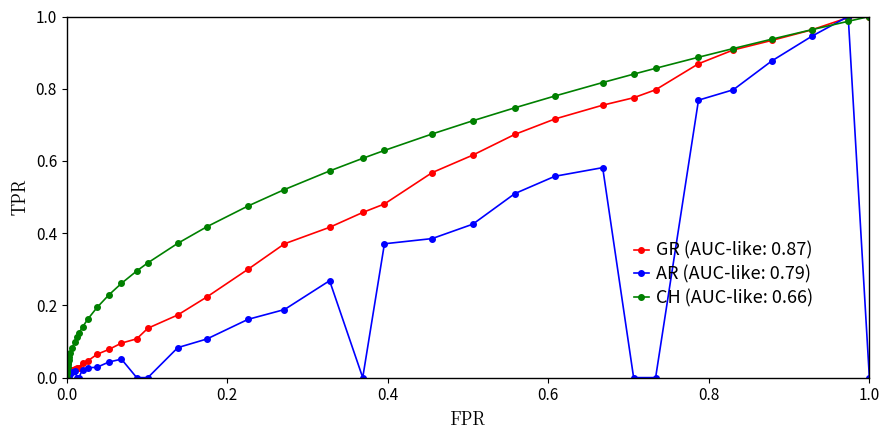

Which series has the largest total across all categories?

CH (AUC-like: 0.66)